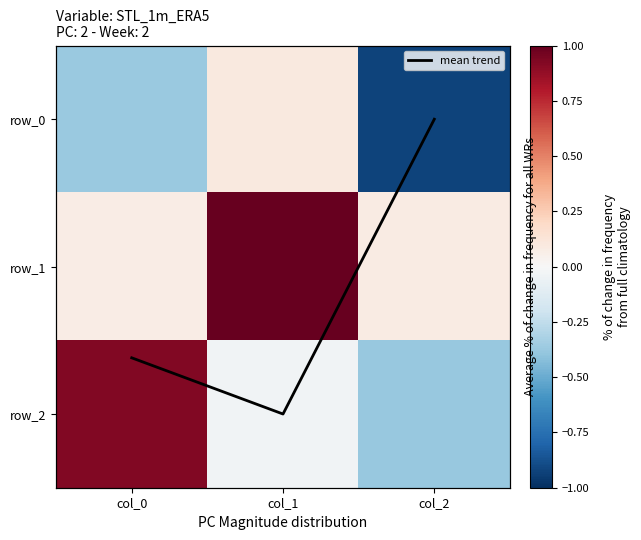

Is the value of row_1 at col_1 greater than the value of mean trend at col_0?

No